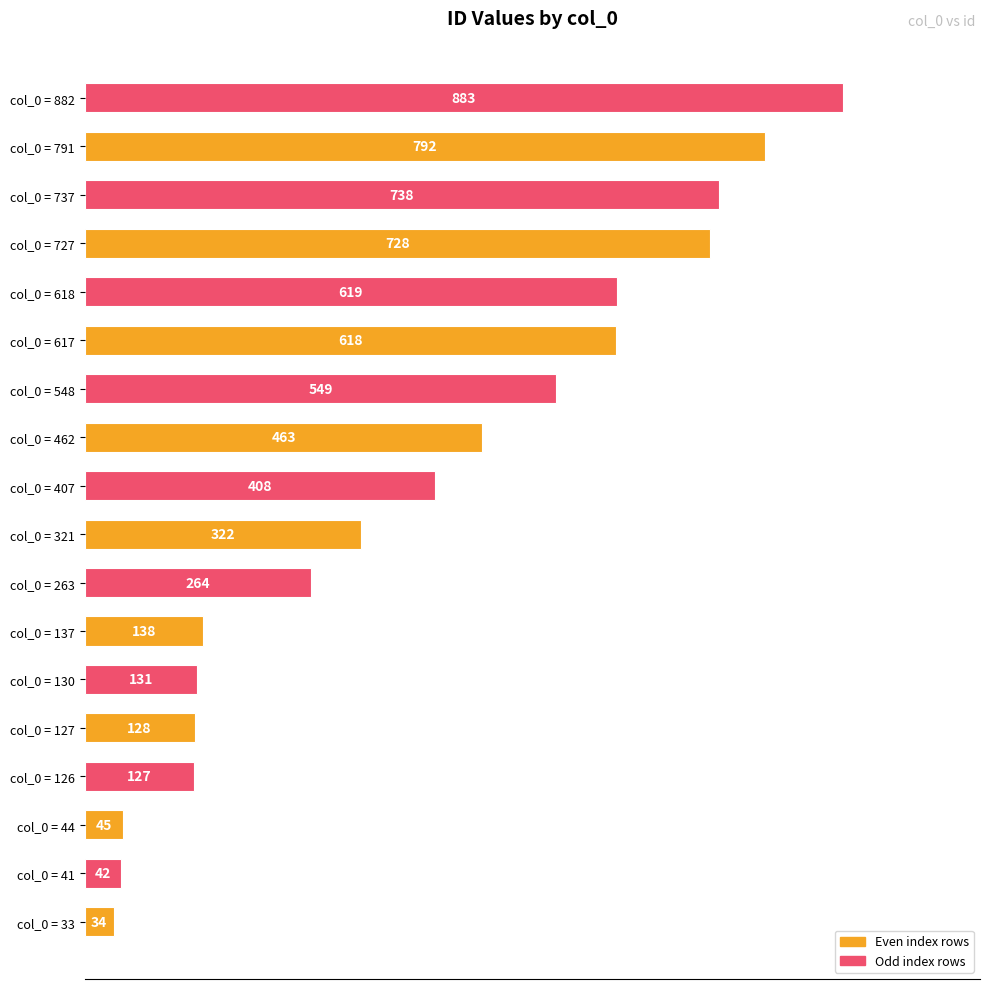

Which label corresponds to the largest value in the chart?

col_0 = 882